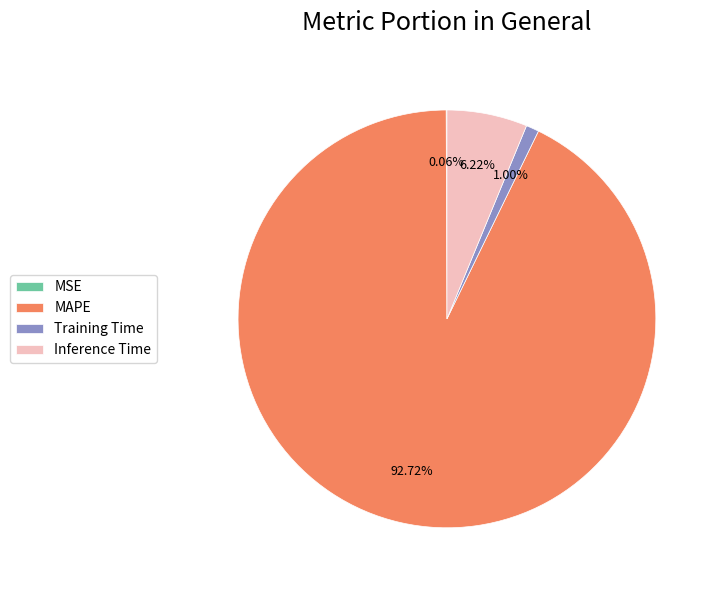

To the nearest percent, what percentage of the pie is Inference Time?

6%